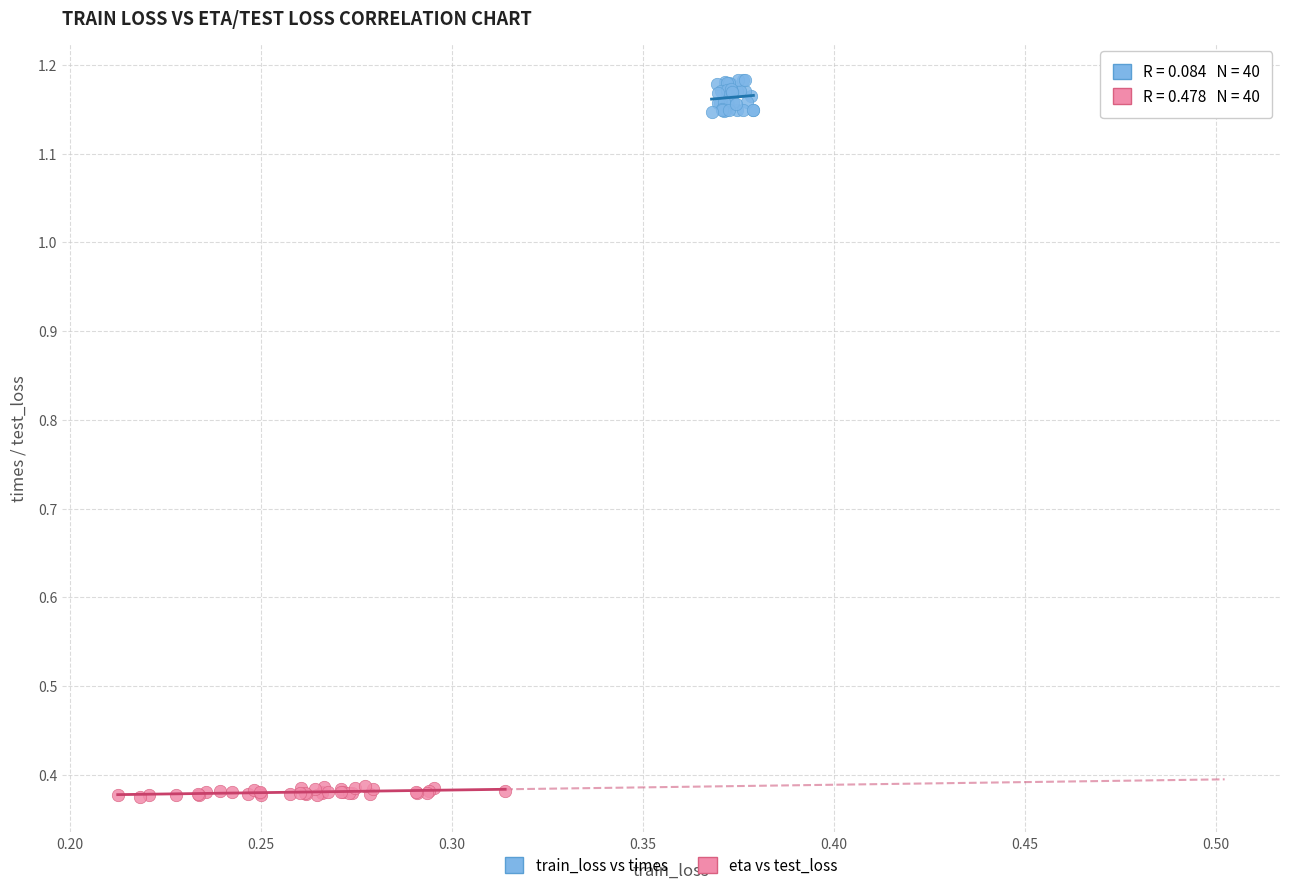

Which series has the largest Y range (max minus min)?

train_loss vs times